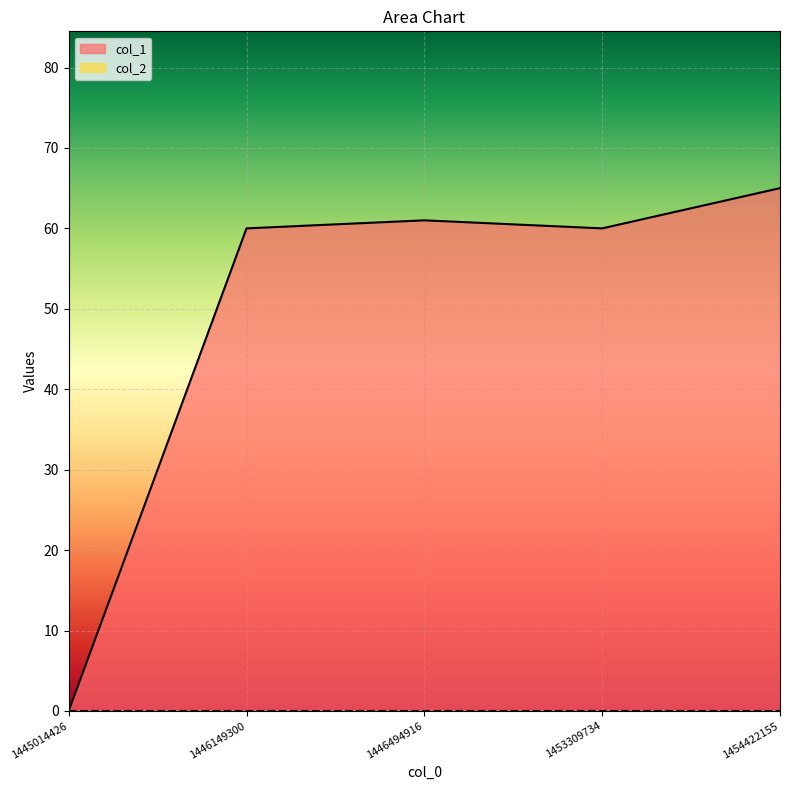

Where does the data first go above 60?

1446494916